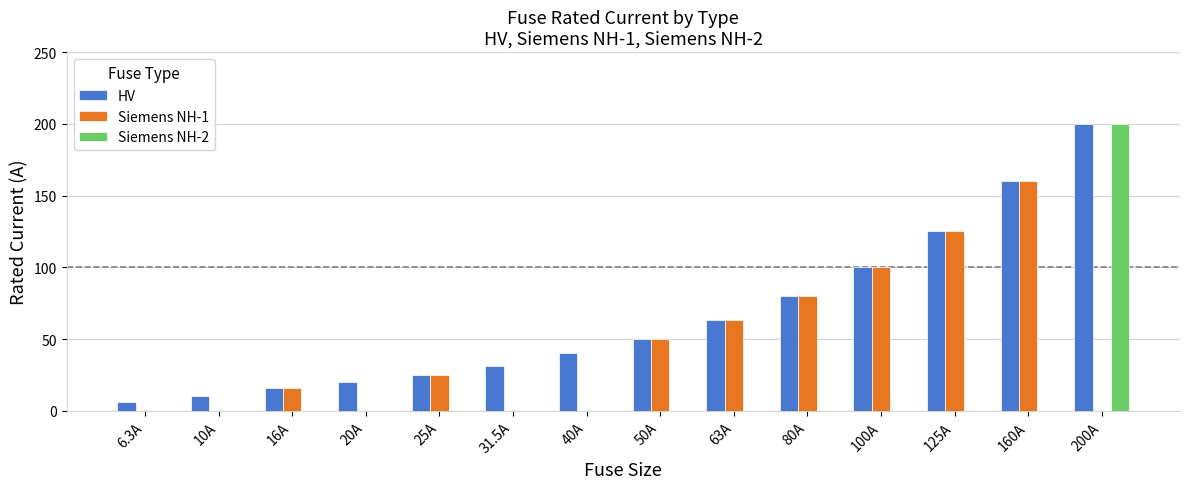

True or false: Siemens NH-2 has a value of 200.0 at 200A.

True